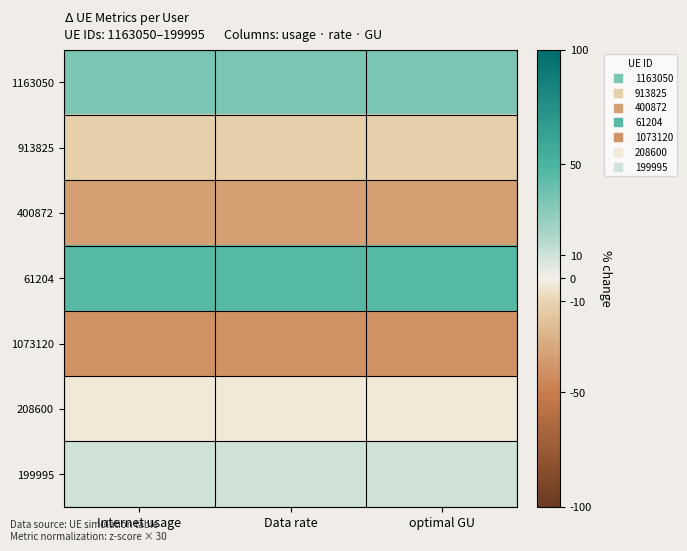

What is the minimum value shown in the chart?

-40.2